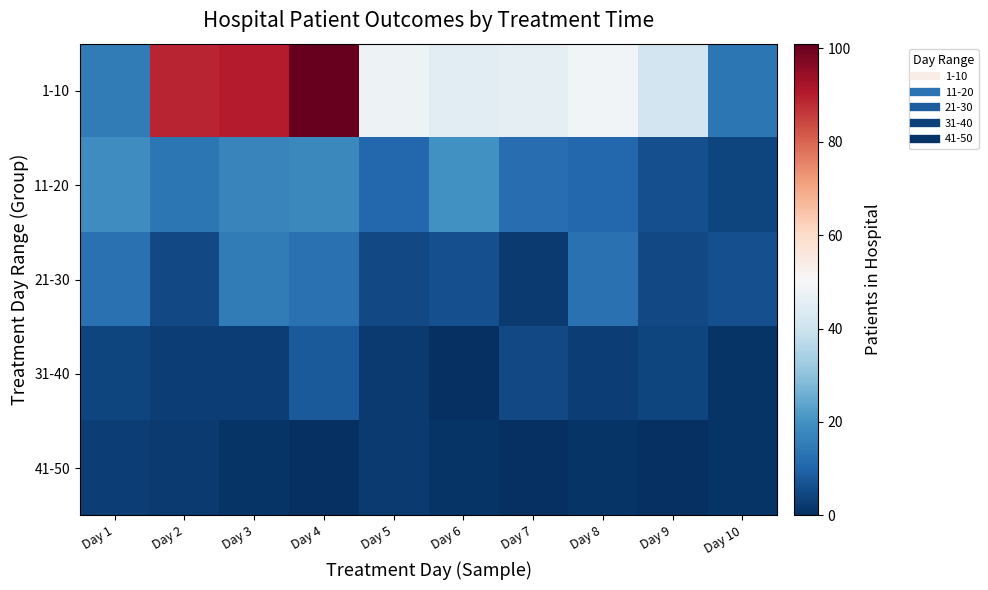

Rank the series at Day 4 from lowest to highest value.

41-50, 31-40, 21-30, 11-20, 1-10